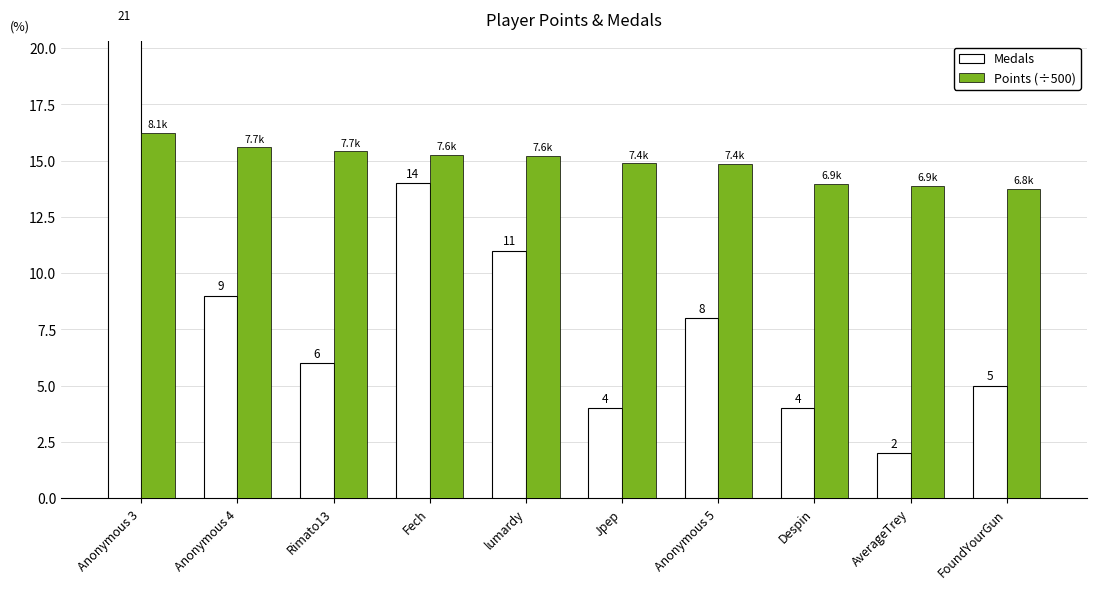

What is the label of the 6th bar from the left?

Jpep